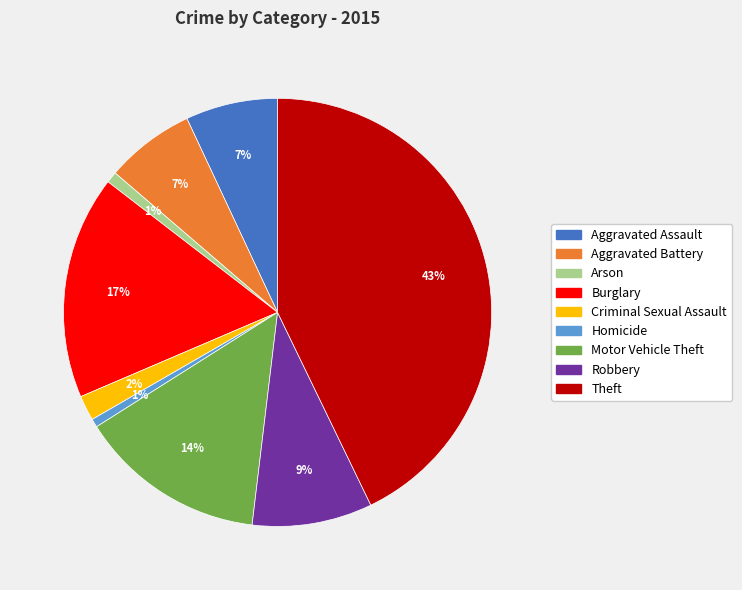

Is it true that Aggravated Battery is 17% of the pie?

False